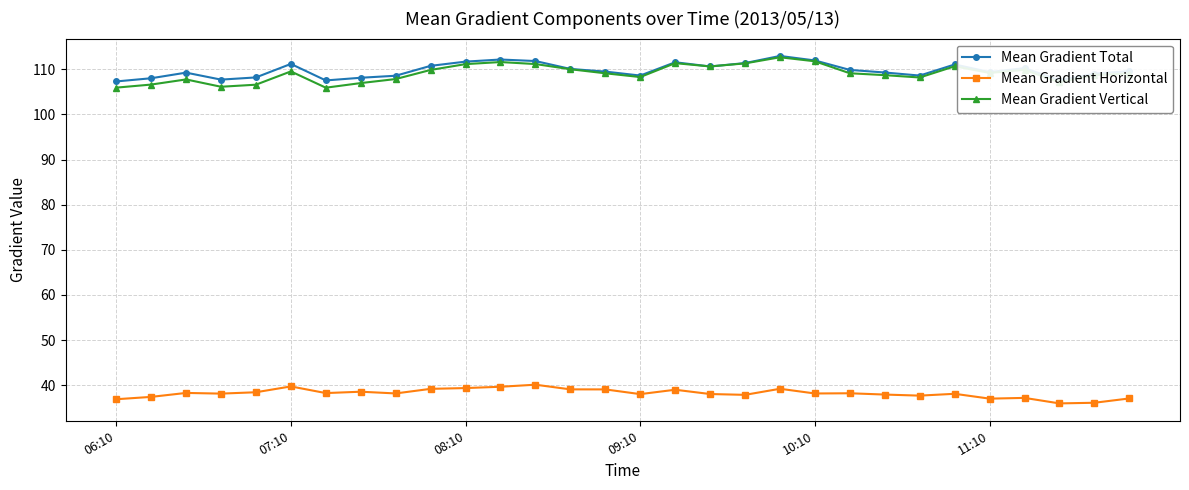

True or false: Mean Gradient Horizontal has more than 1 points higher than both neighbors.

True